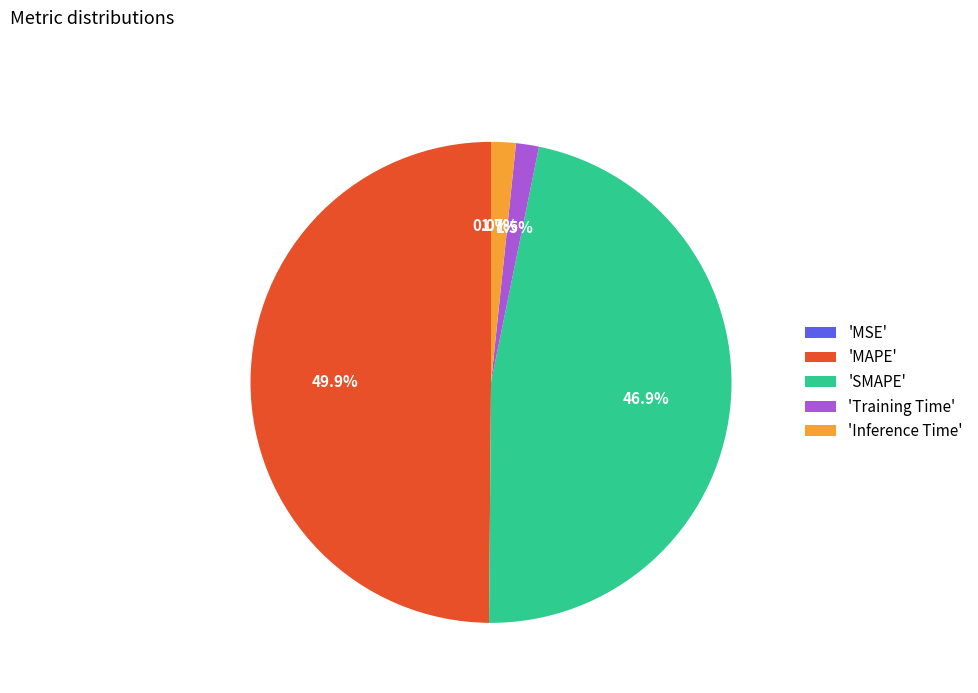

Between 'Training Time' and 'MAPE', which is larger?

'MAPE'